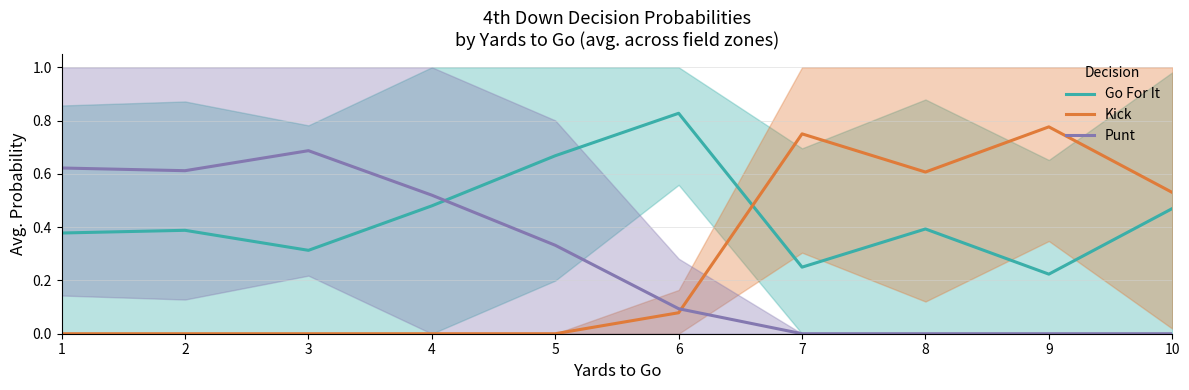

True or false: Go For It has a value of 0.2 at 1.

False